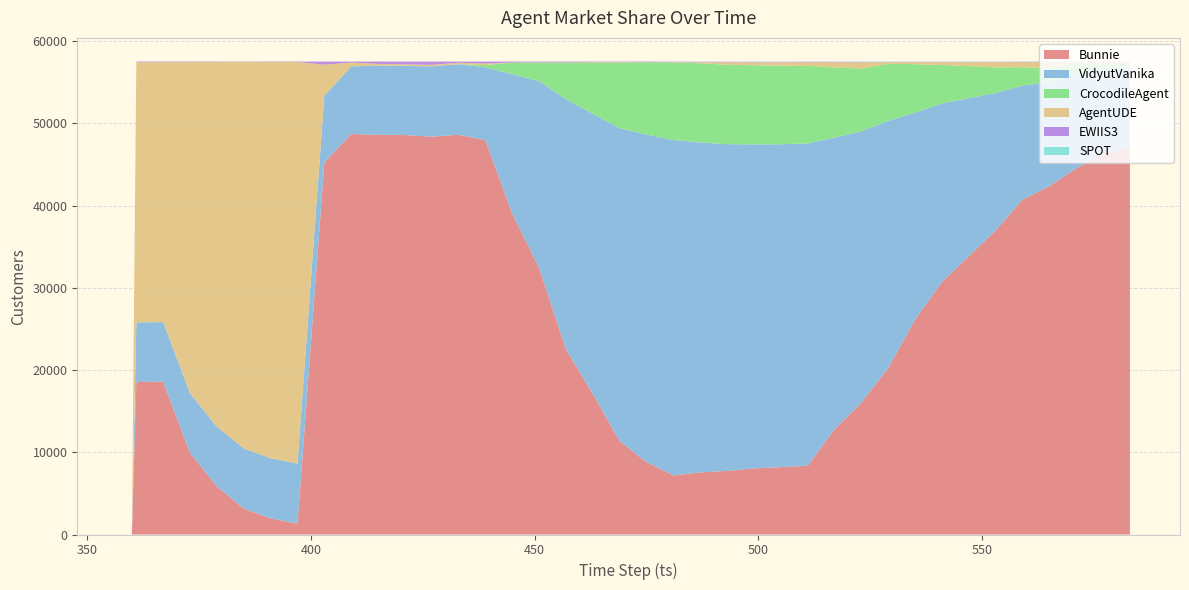

Reading right to left, what are all the values shown in this chart?

Bunnie: 583=47085	577=46304	571=44520	565=42354	559=40721	553=36965	547=33840	541=30715	535=26112	529=20260	523=16042	517=12786	511=8360	505=8196	499=8044	493=7736	487=7553	481=7182	475=8799	469=11353	463=17093	457=22515	451=32410	445=38981	439=47950	433=48614	427=48383	421=48577	415=48605	409=48702	403=45207	397=1323	391=1973	385=3152	379=5833	373=9906	367=18585	361=18555	360=0	359=0
VidyutVanika: 583=9667	577=10278	571=11545	565=12660	559=13855	553=16738	547=19226	541=21704	535=25184	529=30041	523=32980	517=35494	511=39194	505=39255	499=39401	493=39728	487=40124	481=40786	475=39844	469=38053	463=34059	457=30421	451=22716	445=16999	439=8852	433=8576	427=8551	421=8410	415=8408	409=8223	403=8133	397=7304	391=7303	385=7305	379=7277	373=7245	367=7242	361=7242	360=0	359=0
CrocodileAgent: 583=477	577=619	571=1271	565=1709	559=2243	553=3096	547=3898	541=4670	535=5897	529=6939	523=7643	517=8511	511=9433	505=9553	499=9618	493=9658	487=9627	481=9437	475=8774	469=7984	463=6240	457=4430	451=2240	445=1401	439=286	433=1	427=0	421=2	415=2	409=1	403=3	397=3	391=4	385=3	379=2	373=0	367=3	361=4	360=0	359=0
AgentUDE: 583=216	577=243	571=110	565=719	559=621	553=634	547=467	541=344	535=236	529=188	523=755	517=632	511=436	505=410	499=354	493=300	487=122	481=35	475=25	469=55	463=45	457=44	451=46	445=16	439=173	433=178	427=179	421=178	415=218	409=454	403=3793	397=48833	391=48182	385=47010	379=44350	373=40301	367=31622	361=31617	360=0	359=0
EWIIS3: 583=37	577=38	571=38	565=39	559=42	553=42	547=45	541=45	535=45	529=45	523=55	517=56	511=58	505=58	499=59	493=59	487=56	481=60	475=67	469=63	463=72	457=101	451=98	445=115	439=246	433=143	427=396	421=344	415=278	409=129	403=374	397=45	391=49	385=39	379=47	373=58	367=58	361=90	360=0	359=0
SPOT: 583=30	577=29	571=29	565=31	559=30	553=25	547=29	541=24	535=23	529=24	523=28	517=23	511=24	505=24	499=24	493=19	487=18	481=2	475=4	469=5	463=2	457=2	451=2	445=2	439=4	433=2	427=2	421=1	415=3	409=4	403=3	397=5	391=3	385=4	379=4	373=2	367=3	361=2	360=0	359=0